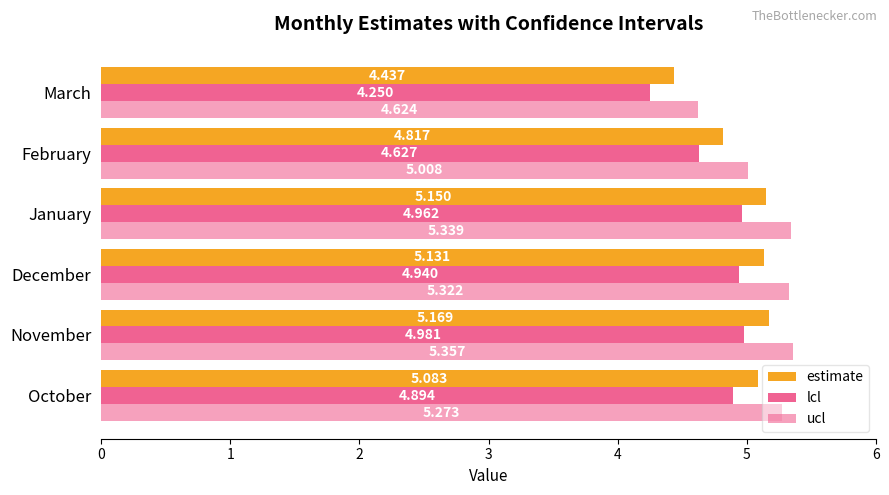

How many data points in ucl are less than 5?

1